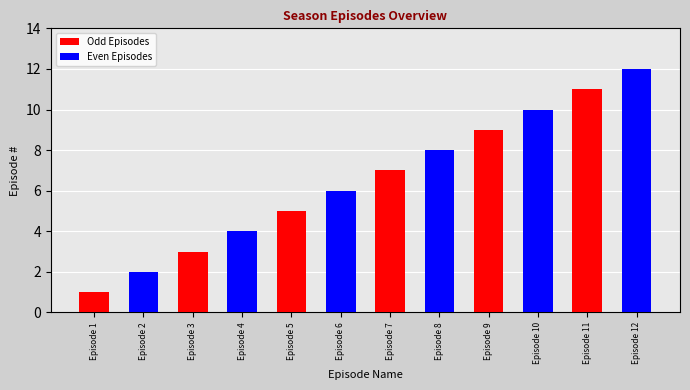

At which label is Odd Episodes closest to 5?

Episode 5